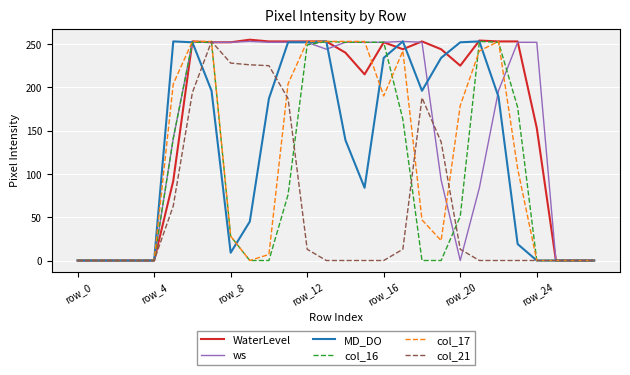

What is the maximum value for WaterLevel?

255